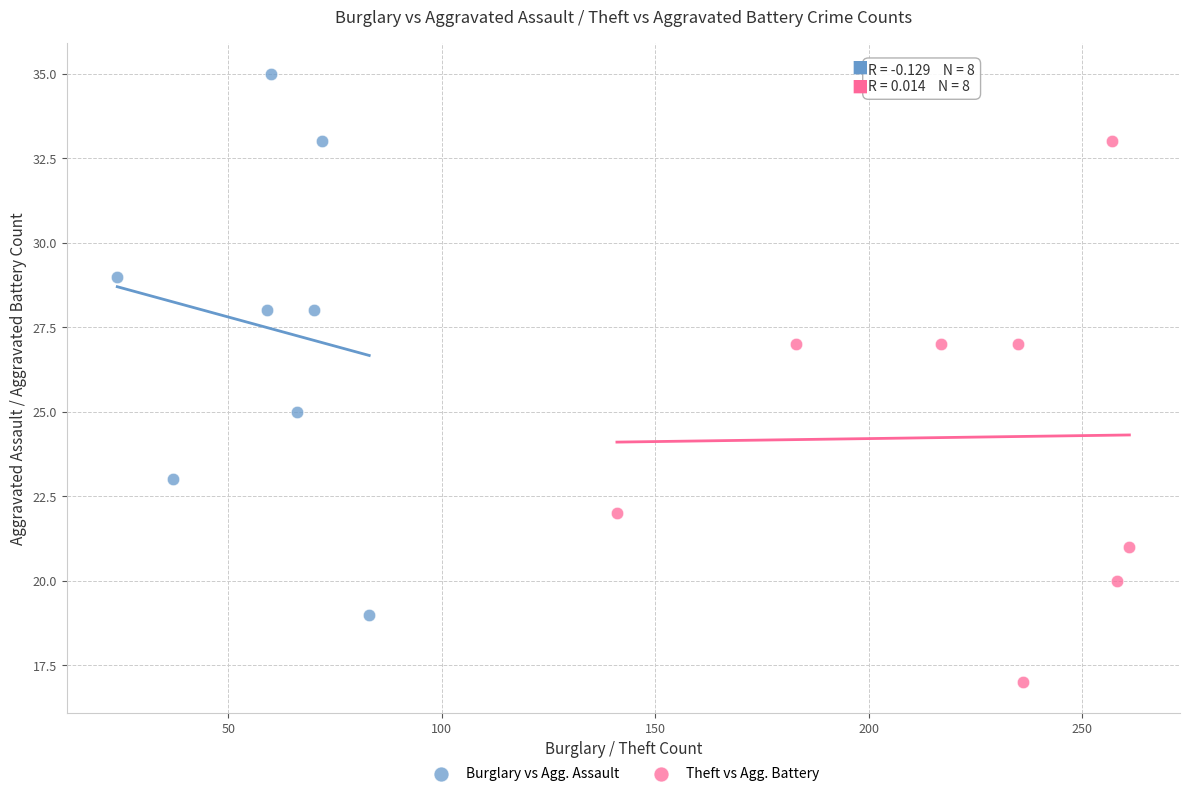

Which series contains the lowest Y value?

Theft vs Agg. Battery